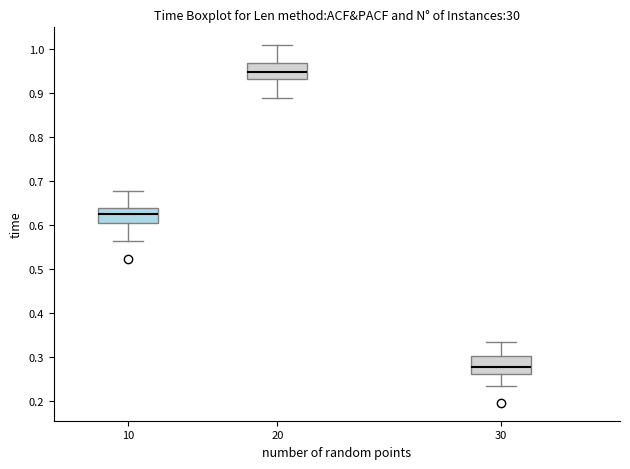

Reading left to right, read every box against the y-axis: the position of its median line, the range the box covers, and the ends of its whiskers. The values are not printed on the chart, so give them approximately, as read against the axis.

10: median 0.63, box 0.61 to 0.64, whiskers 0.56 to 0.68
20: median 0.95, box 0.93 to 0.97, whiskers 0.89 to 1.01
30: median 0.28, box 0.26 to 0.30, whiskers 0.23 to 0.33